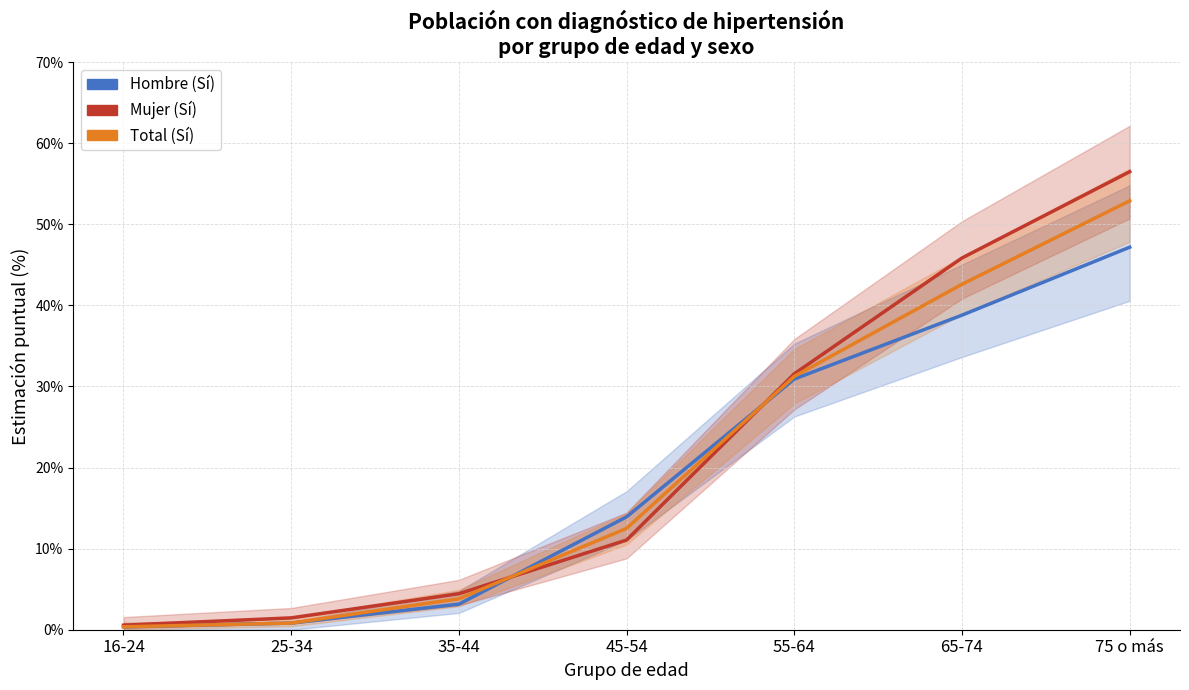

What is the total value across all series at 35-44?

11.4